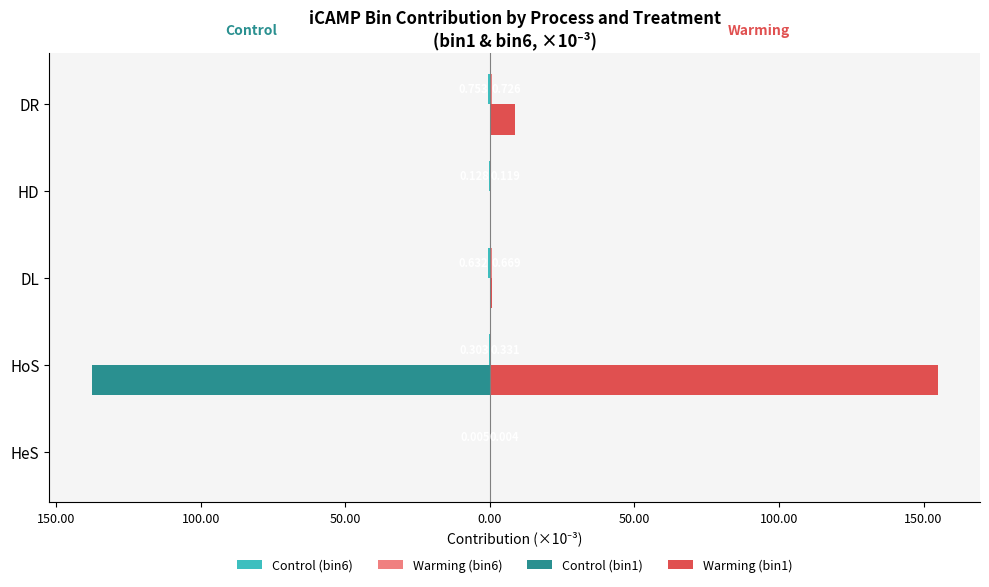

How many bars are there in each group?

4